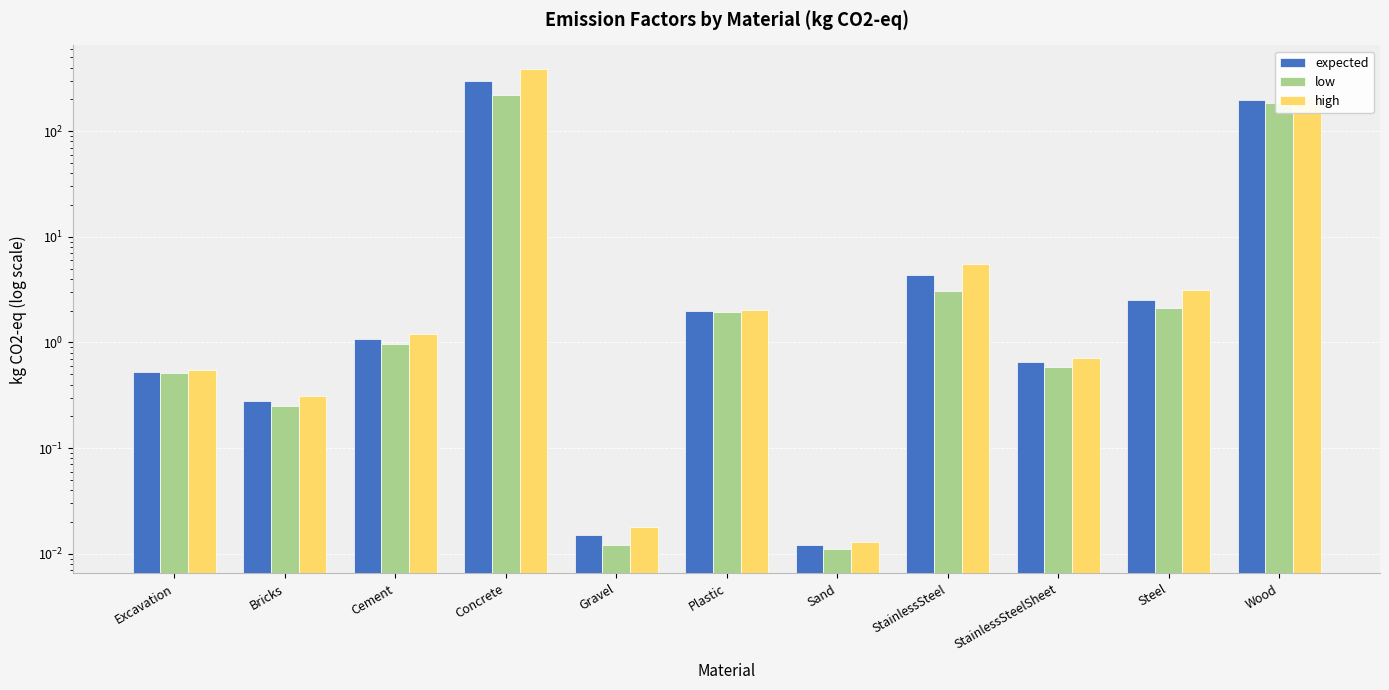

Reading right to left, list all the values displayed in this chart.

expected: 197.0	2.5	0.7	4.3	0.0	2.0	0.0	300.0	1.1	0.3	0.5
low: 186.0	2.1	0.6	3.1	0.0	1.9	0.0	218.0	1.0	0.2	0.5
high: 208.0	3.1	0.7	5.5	0.0	2.0	0.0	385.0	1.2	0.3	0.6